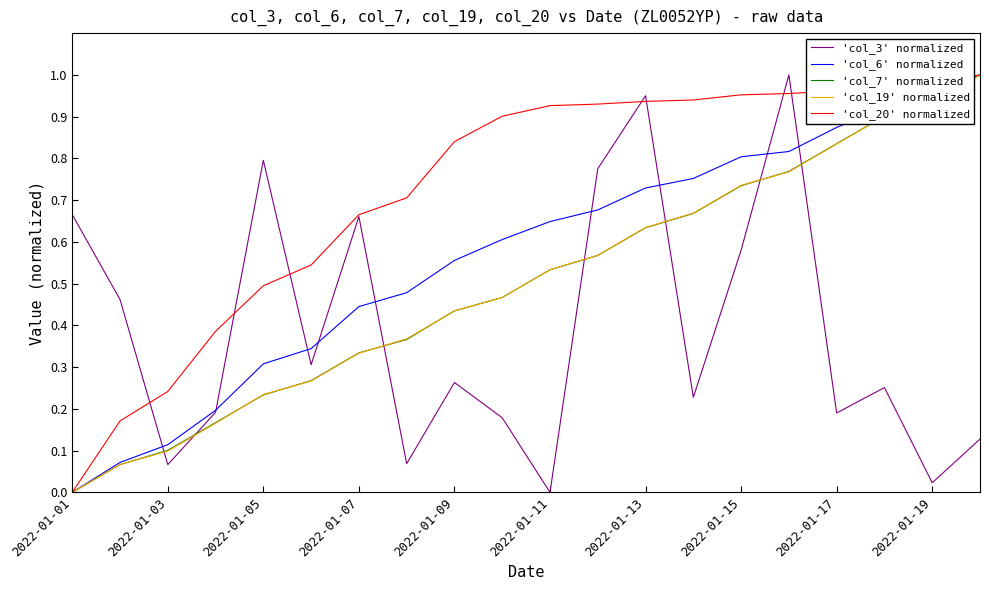

Which series has the largest total across all categories?

'col_20' normalized